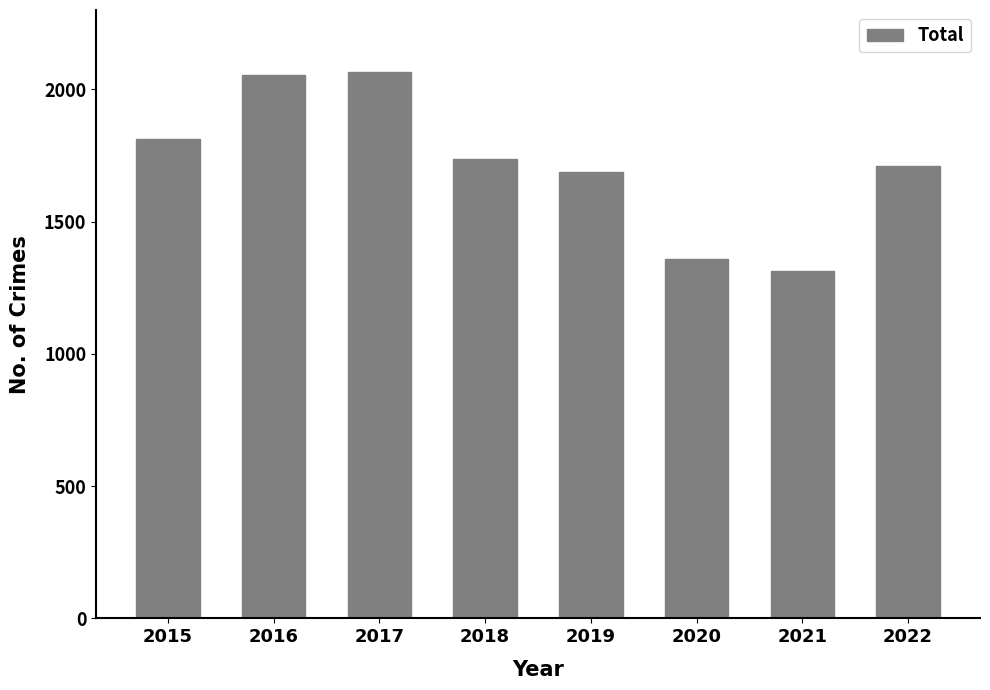

What is the average value?

1717